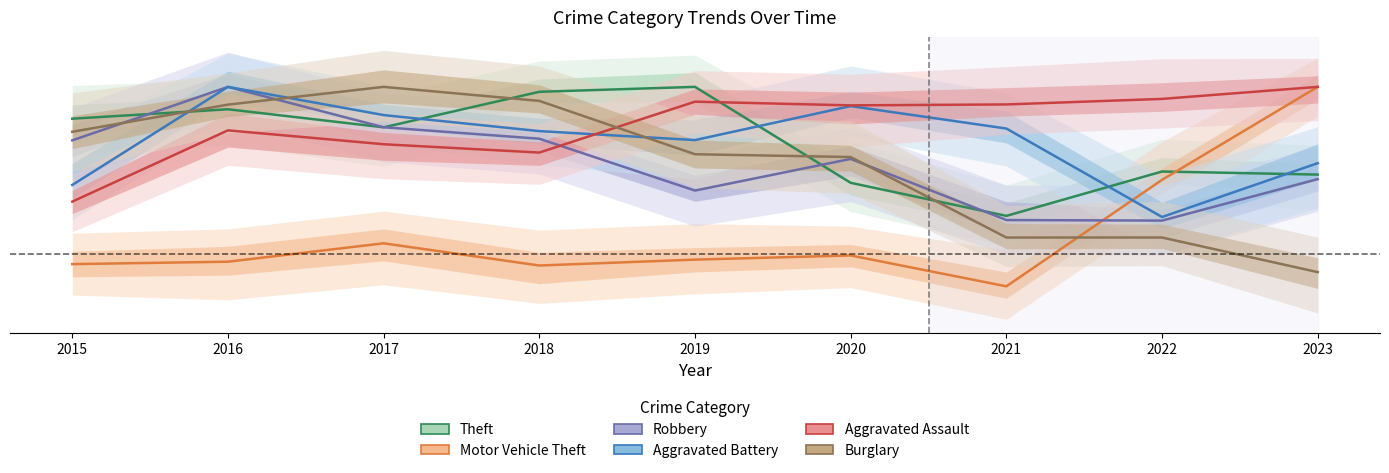

Which label corresponds to the largest value in the chart?

2019